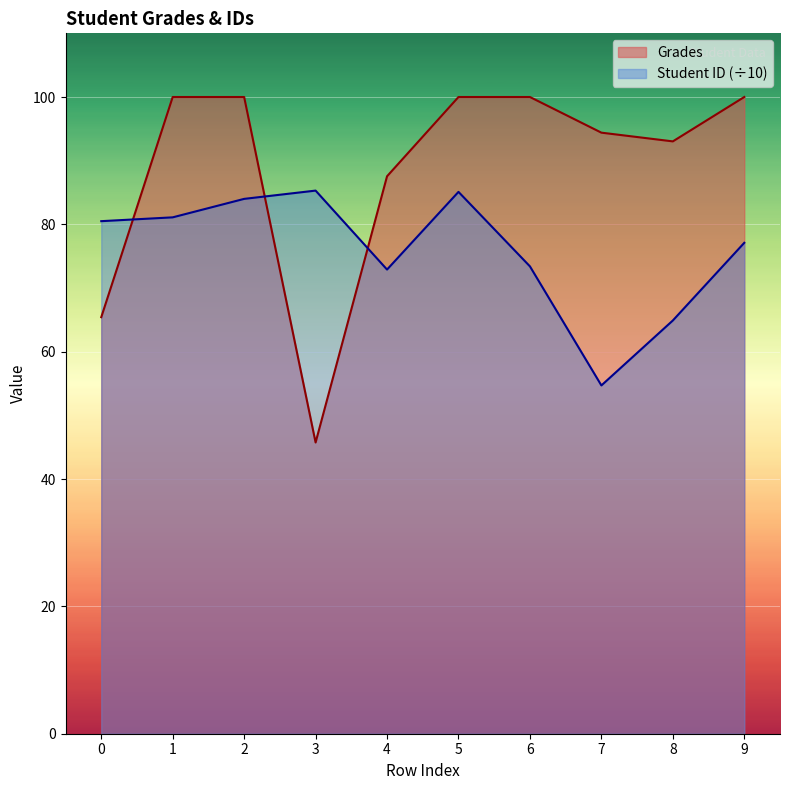

What is the sum of all Grades values?

886.1